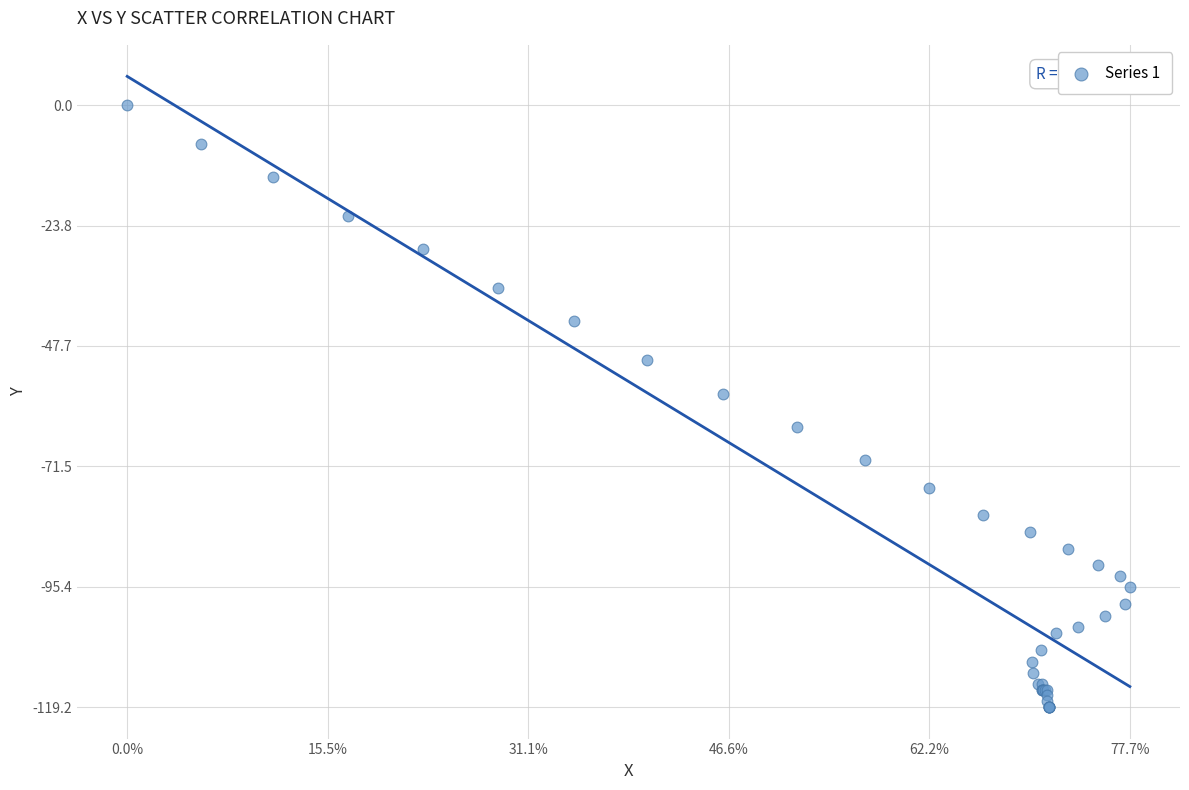

What Y value in the scatter plot is closest to -59?

-57.1